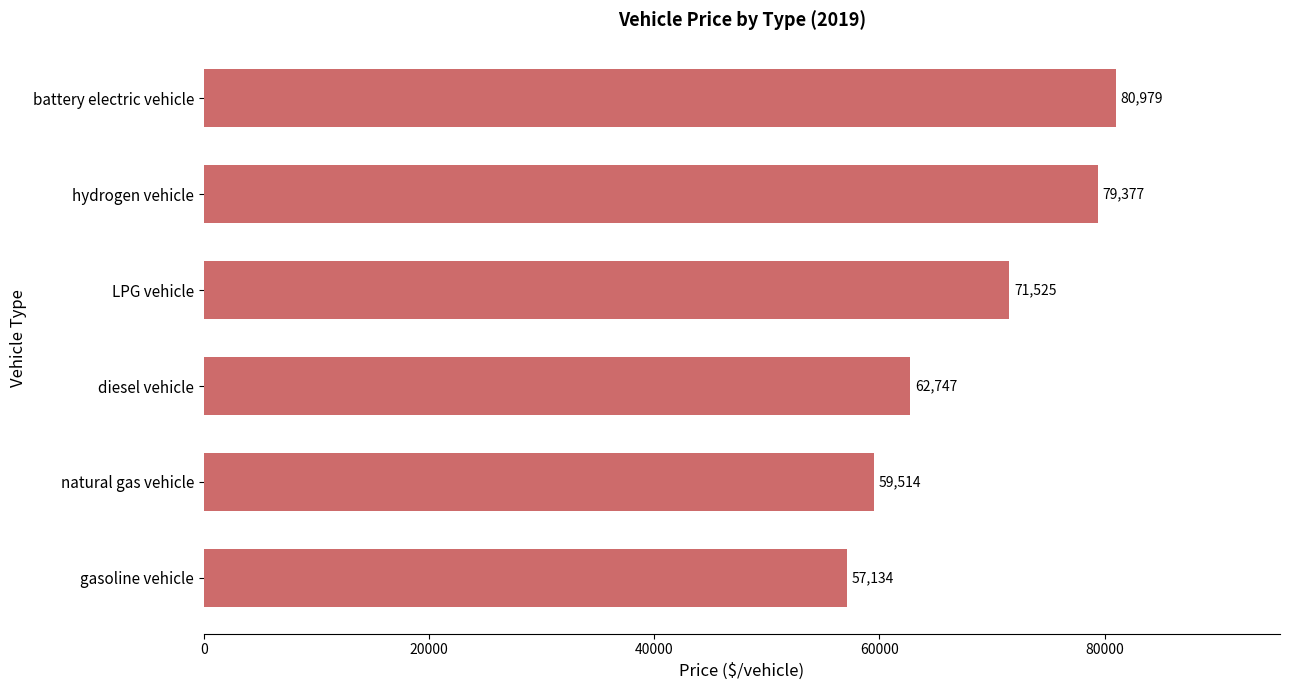

How many data points are less than 71525?

3